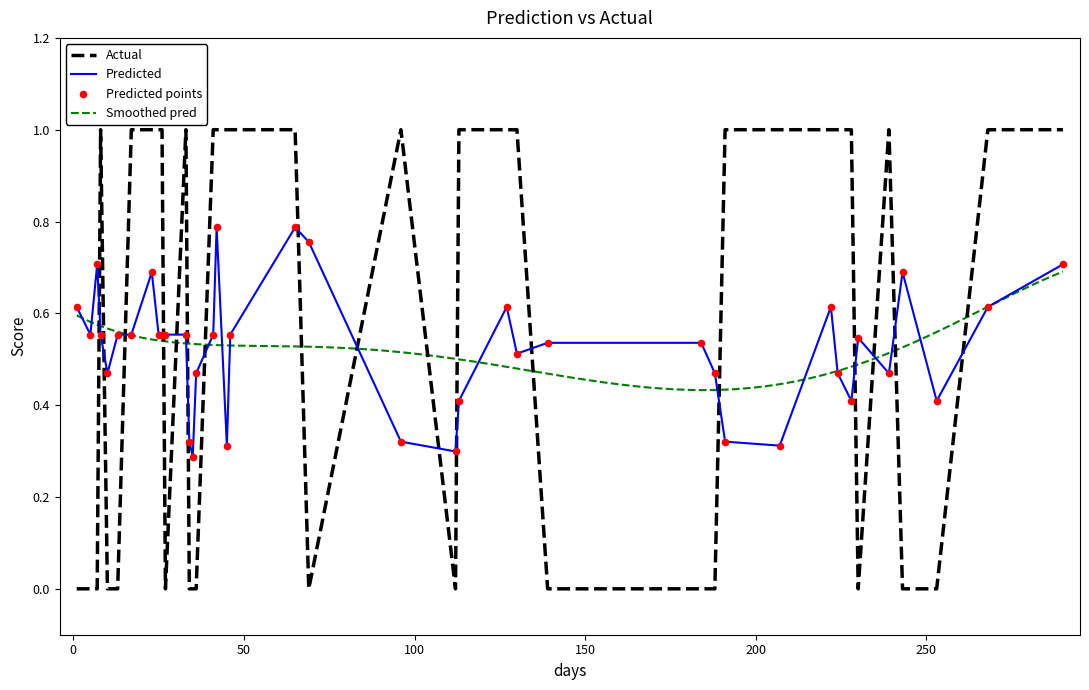

Which series reaches the maximum Y coordinate?

y_true